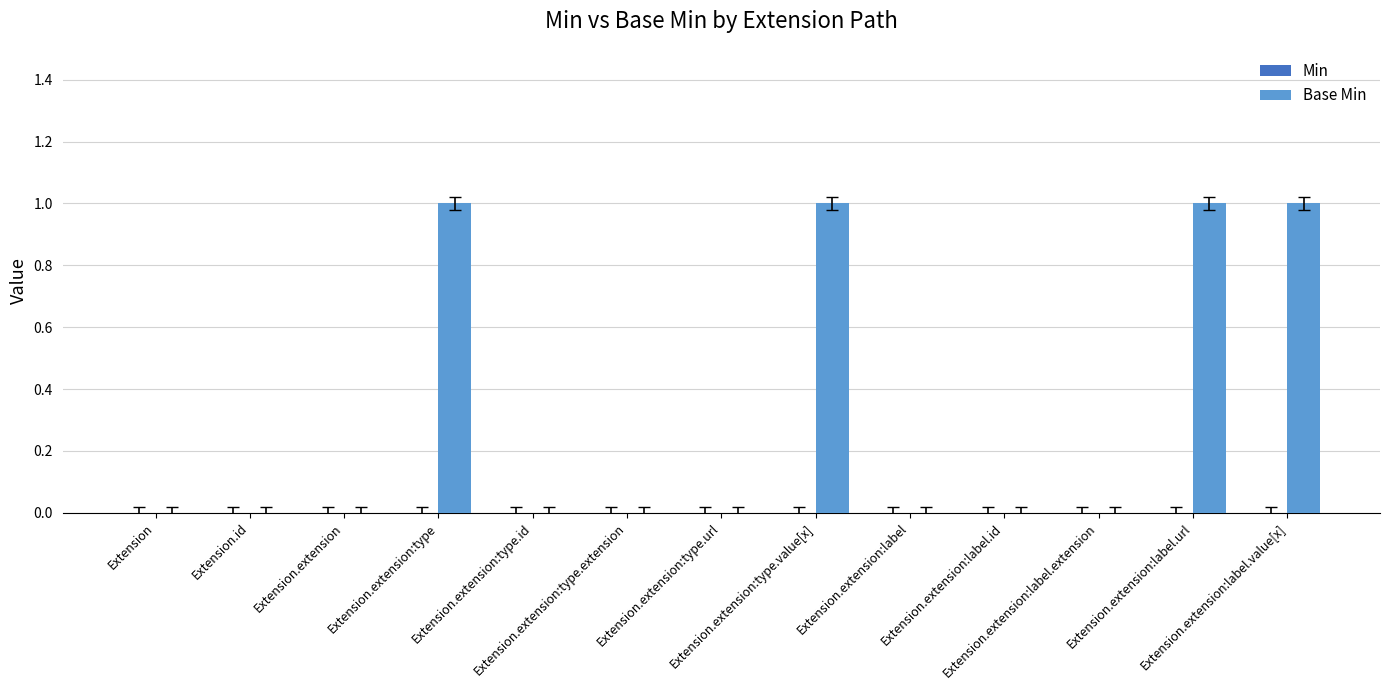

Count the number of categories in the chart.

13